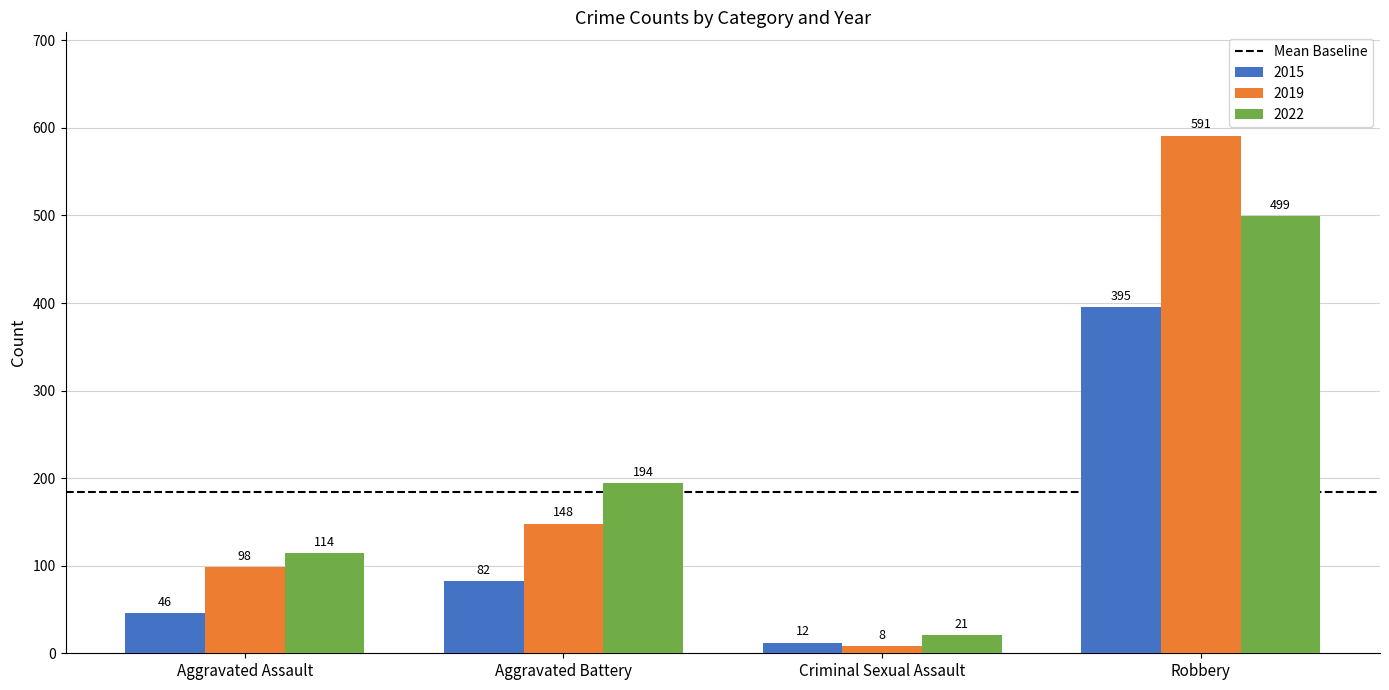

Reading right to left, extract all data points from this chart.

2015: Robbery=395	Criminal Sexual Assault=12	Aggravated Battery=82	Aggravated Assault=46
2019: Robbery=591	Criminal Sexual Assault=8	Aggravated Battery=148	Aggravated Assault=98
2022: Robbery=499	Criminal Sexual Assault=21	Aggravated Battery=194	Aggravated Assault=114